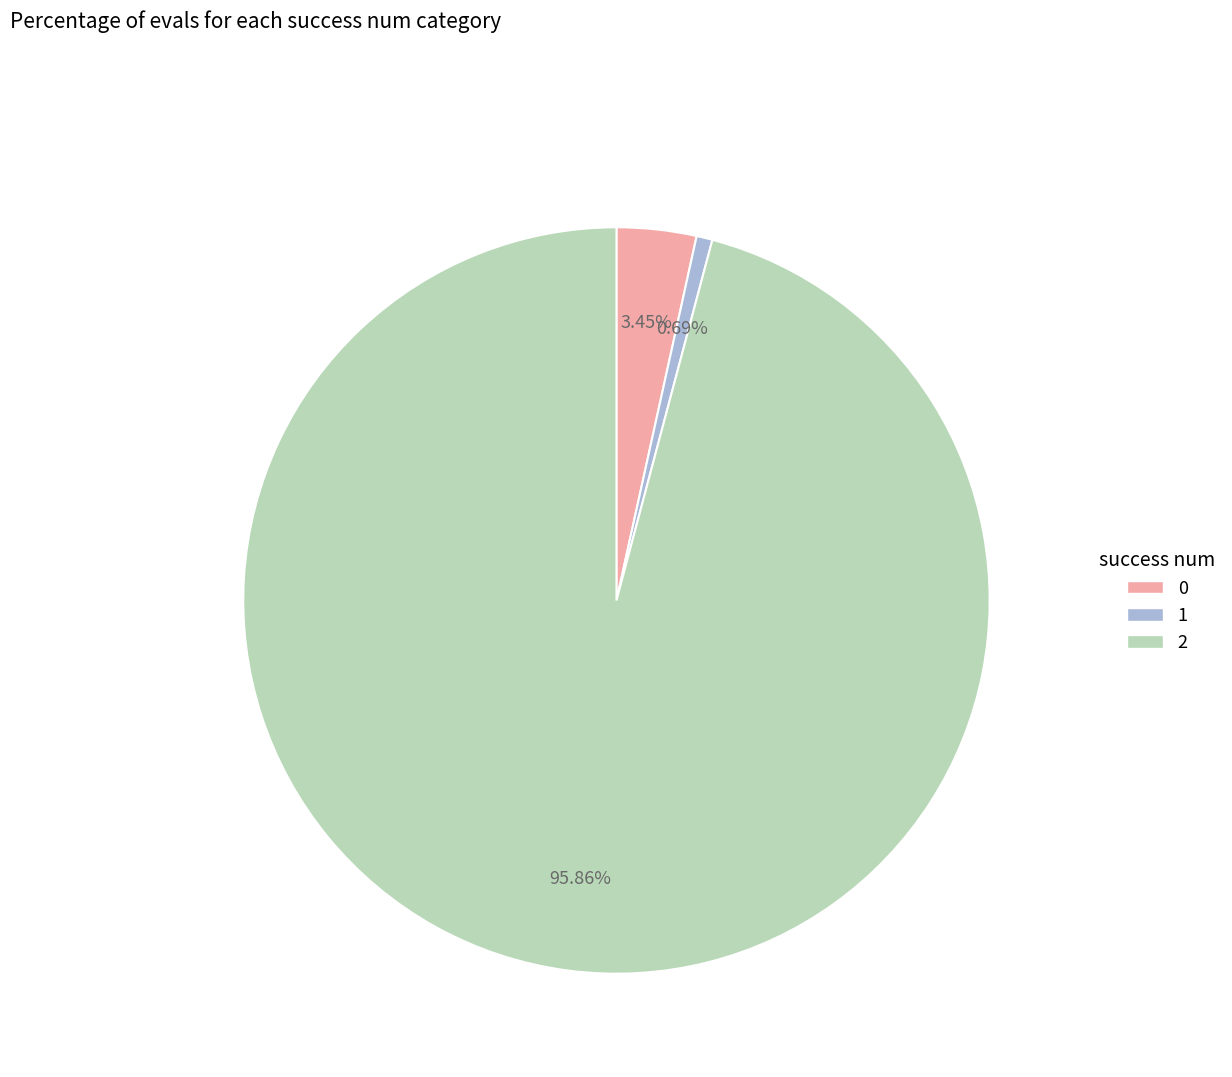

To the nearest percent, what percentage of the pie is 2?

96%